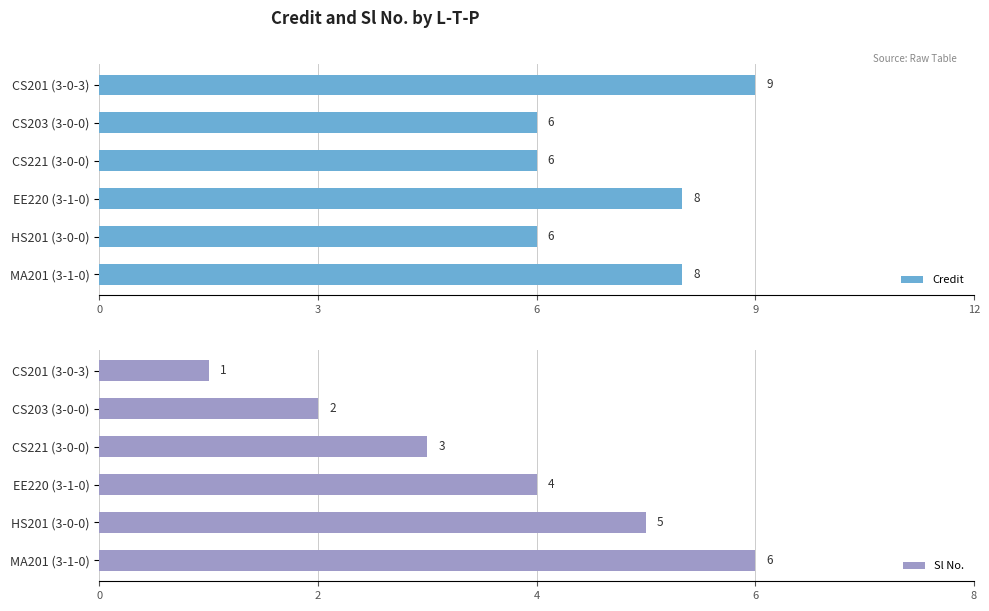

The value of Credit at HS201 (3-0-0) is 9. True or false?

False